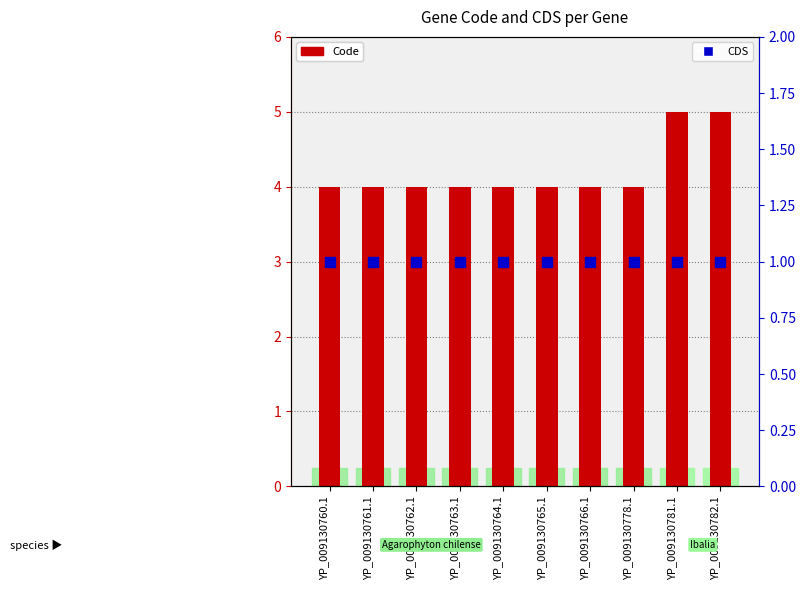

Is the value of Code at YP_009130782.1 greater than the value of CDS at YP_009130765.1?

Yes